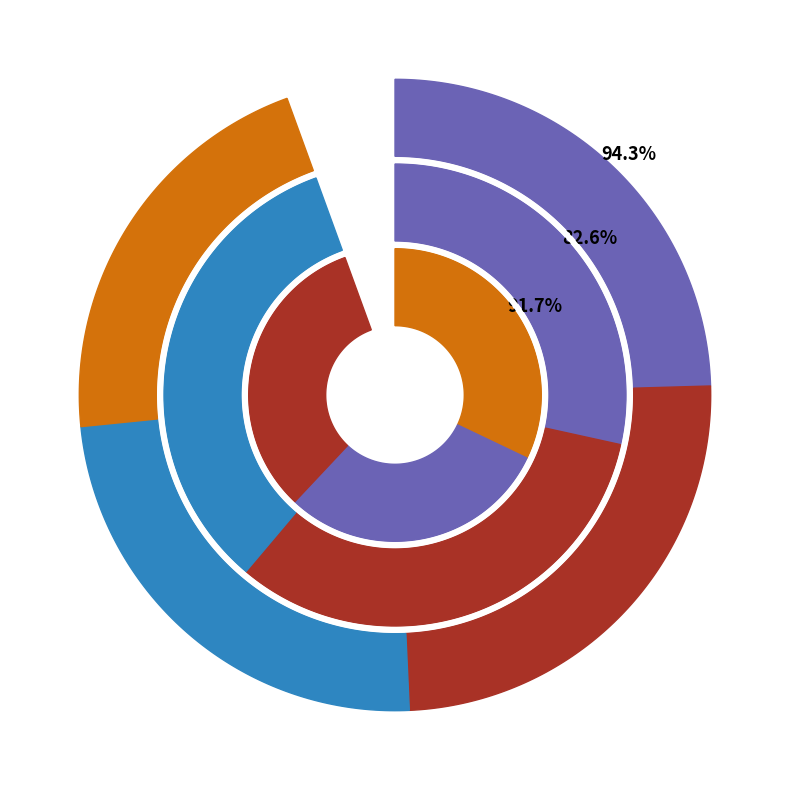

Does 2 account for over 50% of the chart?

No